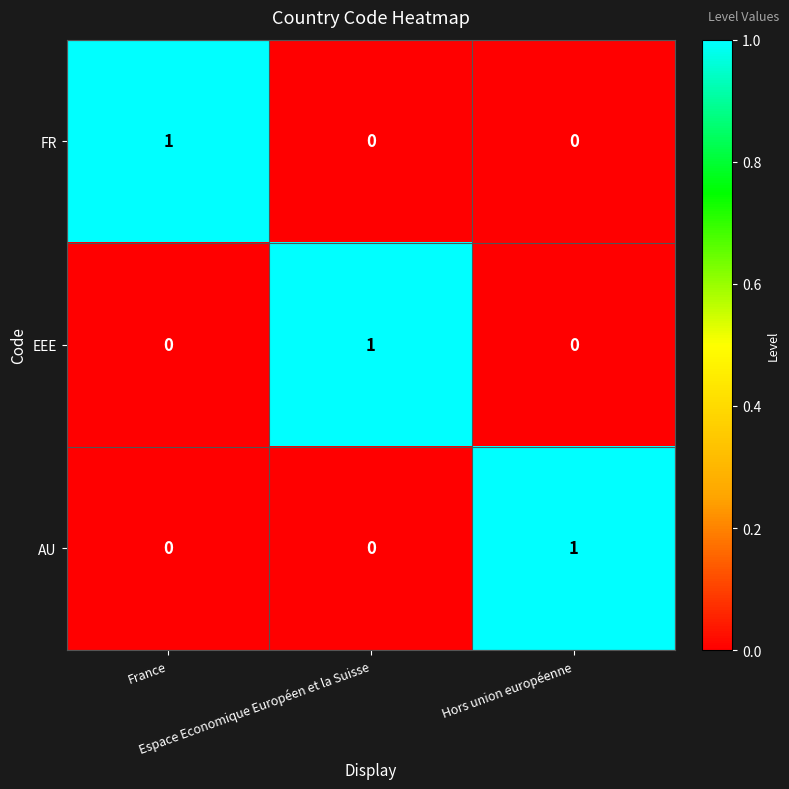

What is the maximum value shown in the chart?

1